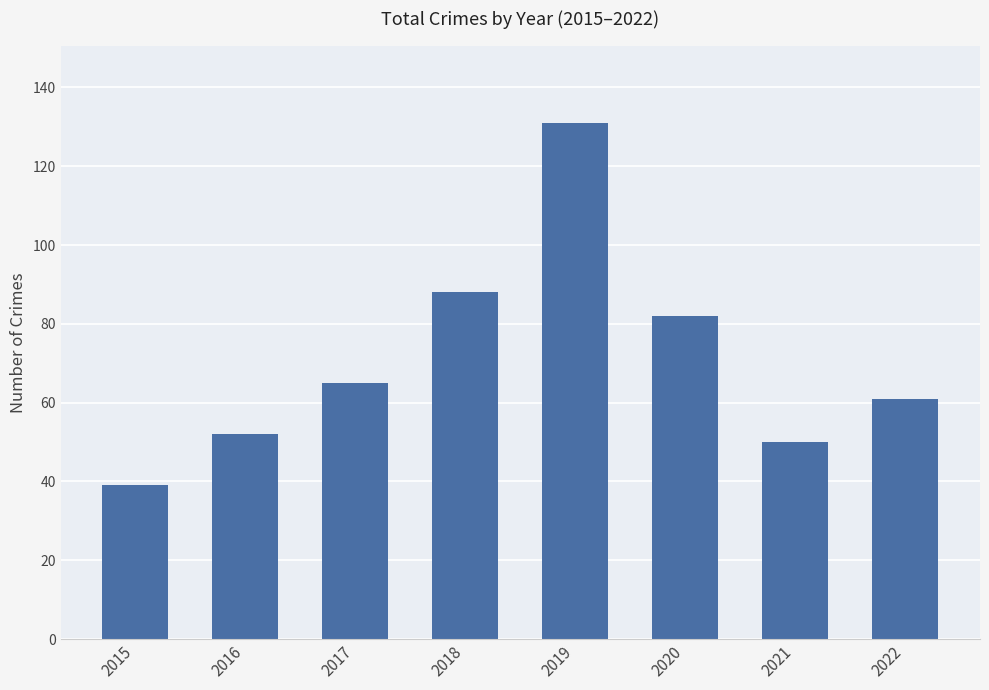

List the labels in order of value, largest first.

2019, 2018, 2020, 2017, 2022, 2016, 2021, 2015